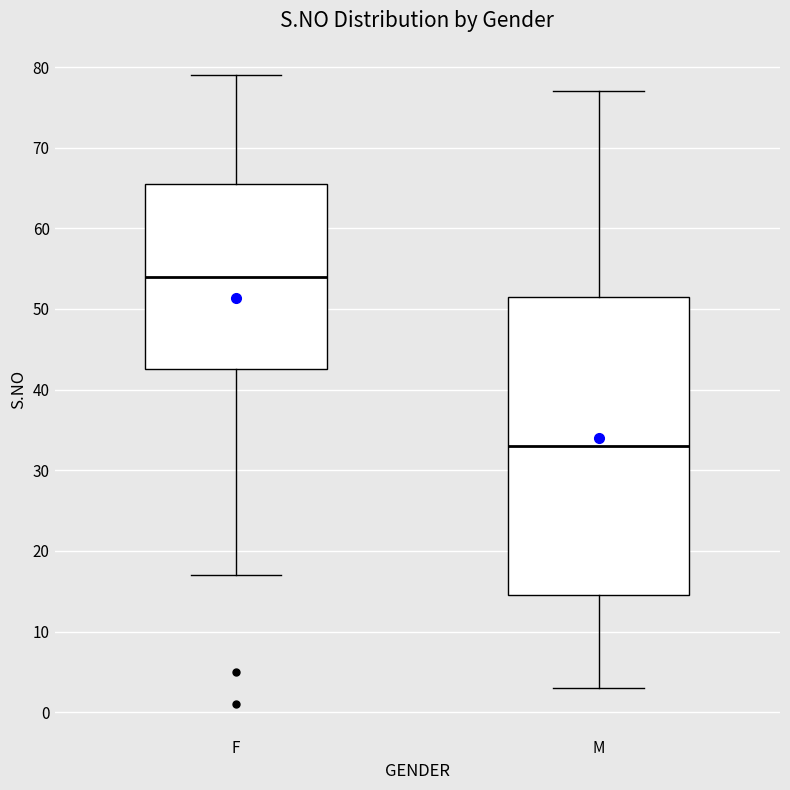

Which box has the lowest median line?

M